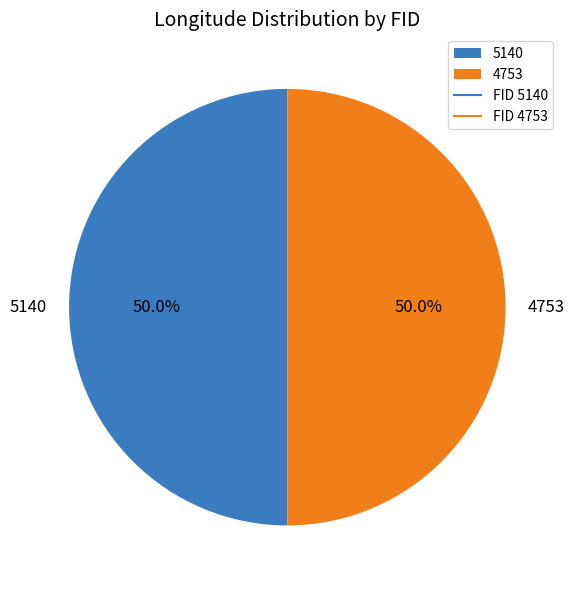

To the nearest percent, what percentage of the pie is 5140?

50%